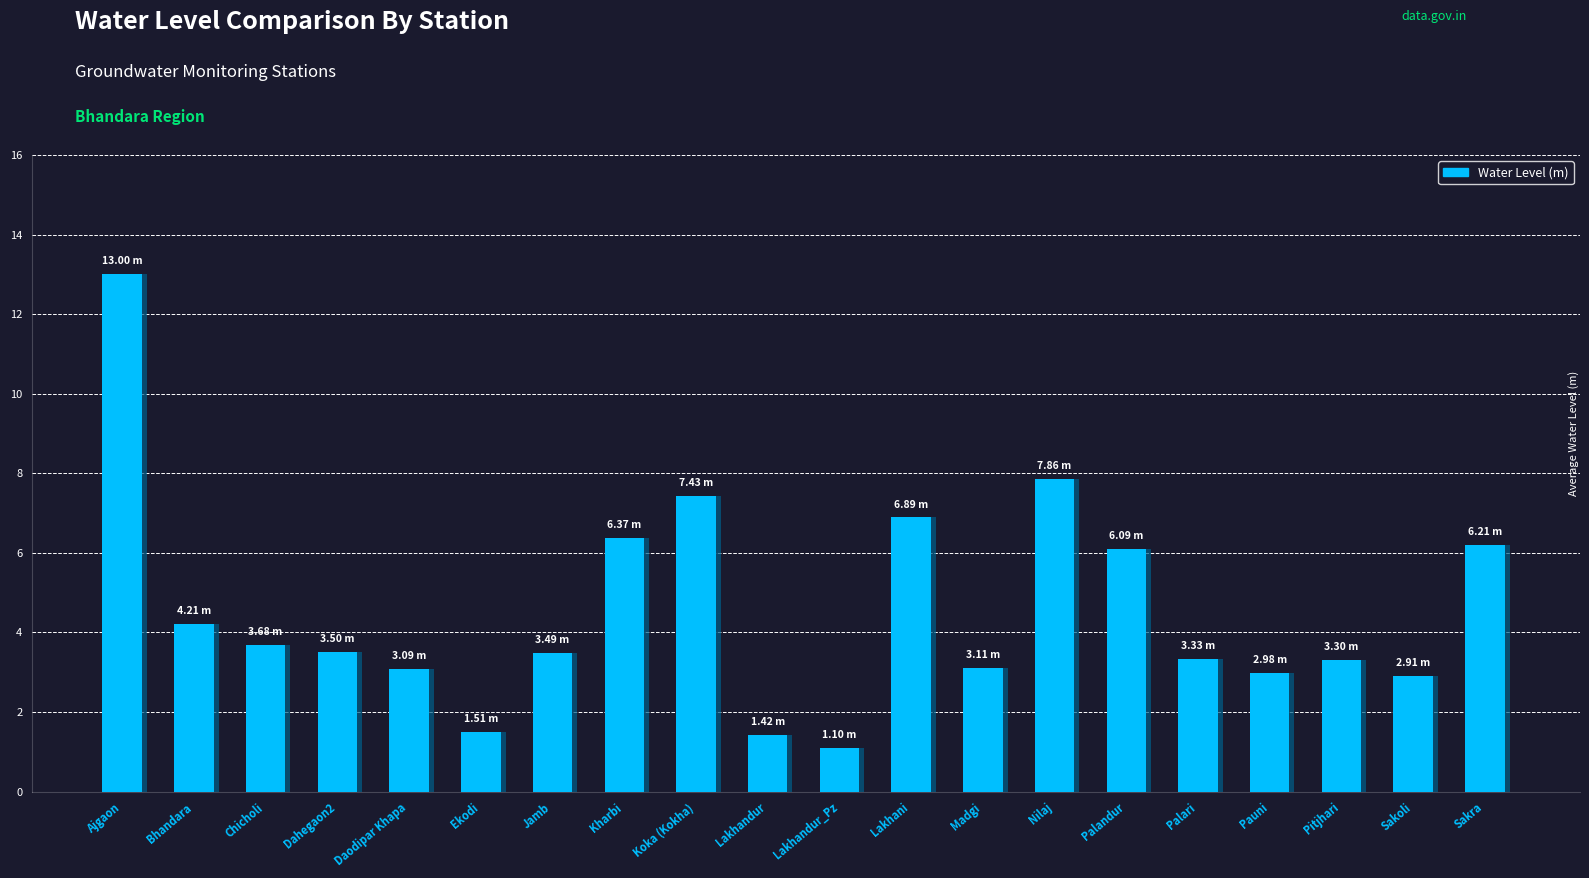

List the labels in order of value, largest first.

Ajgaon, Nilaj, Koka (Kokha), Lakhani, Kharbi, Sakra, Palandur, Bhandara, Chicholi, Dahegaon2, Jamb, Palari, Pitjhari, Madgi, Daodipar Khapa, Pauni, Sakoli, Ekodi, Lakhandur, Lakhandur_Pz